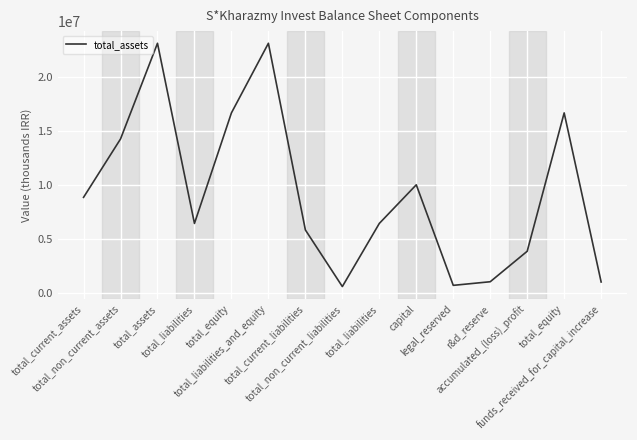

How many distinct data groups are displayed?

1